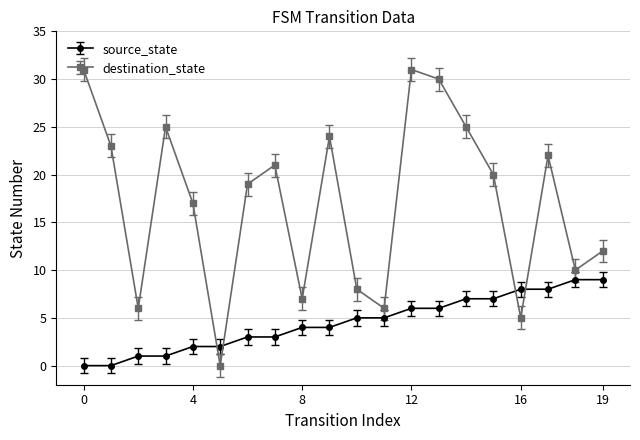

Which series has the largest total across all categories?

destination_state